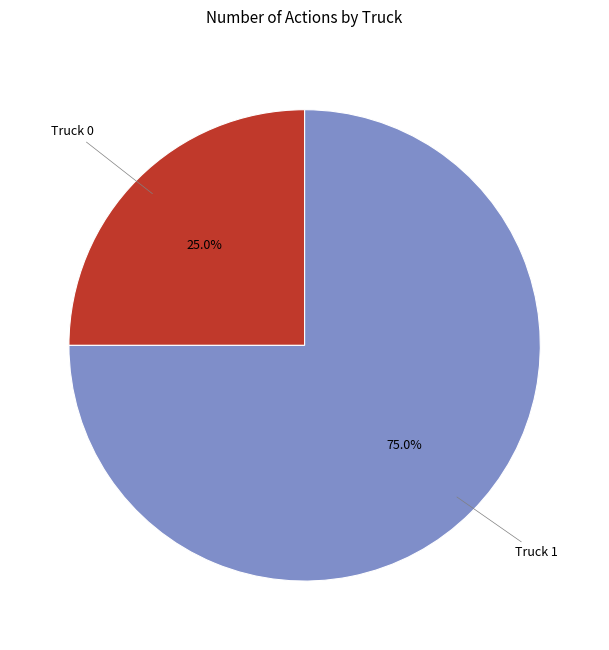

Count the number of slices in the pie.

2